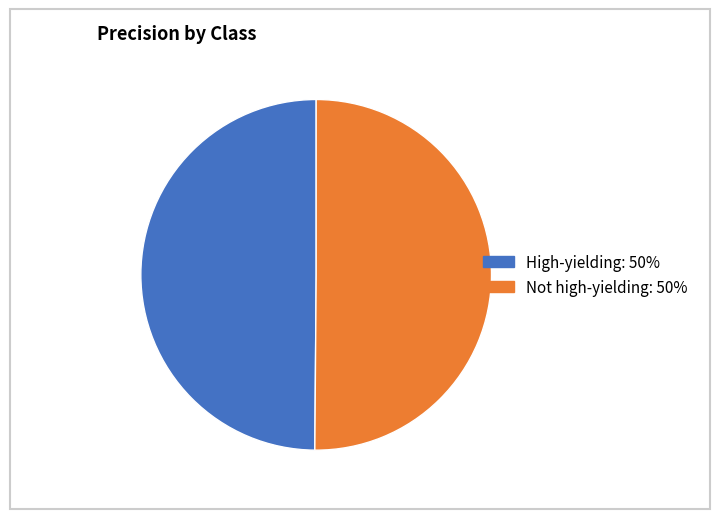

True or false: Not high-yielding: 50% accounts for 59% of the total.

False